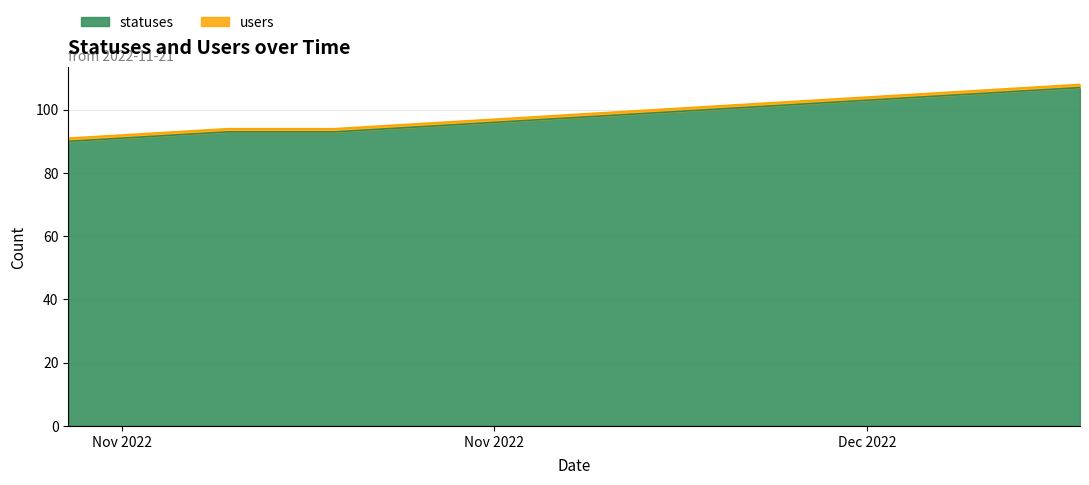

Reading right to left, extract all data points from this chart.

107	106	105	104	103	102	101	100	99	98	97	96	95	94	93	93	93	92	91	90